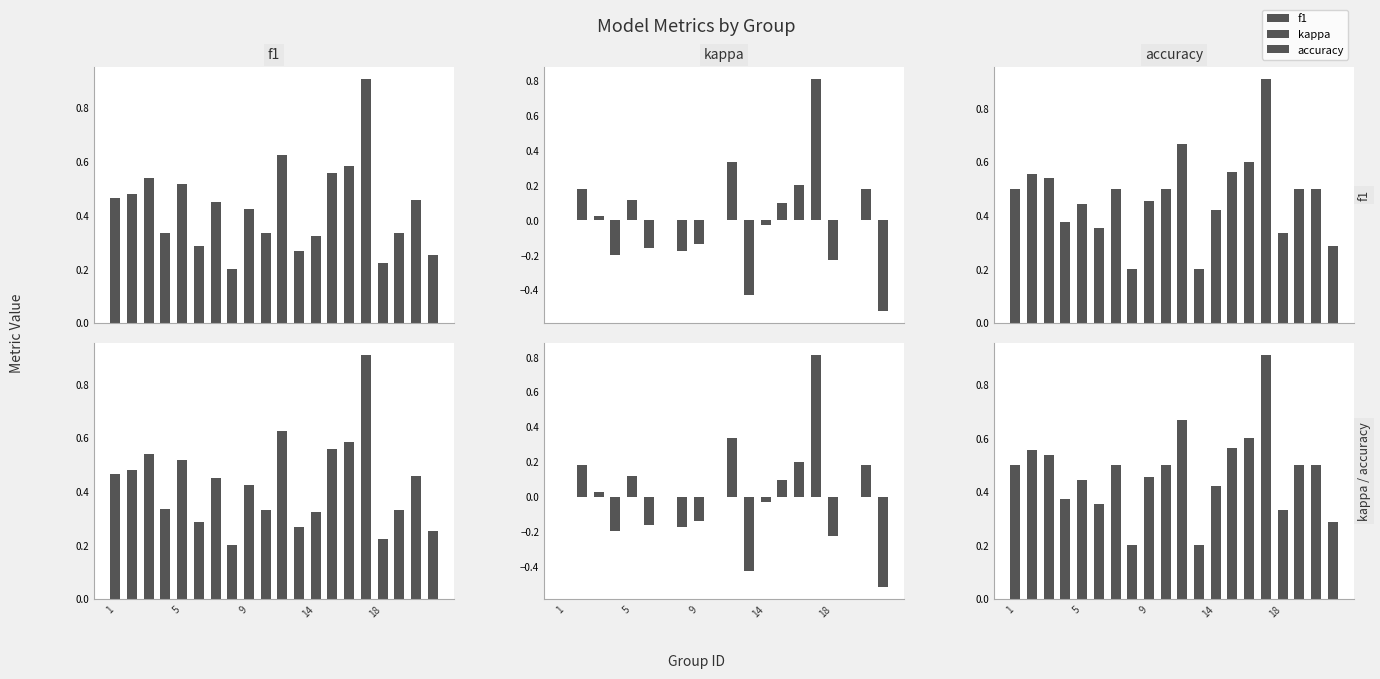

What is the sum of all accuracy values?

9.4